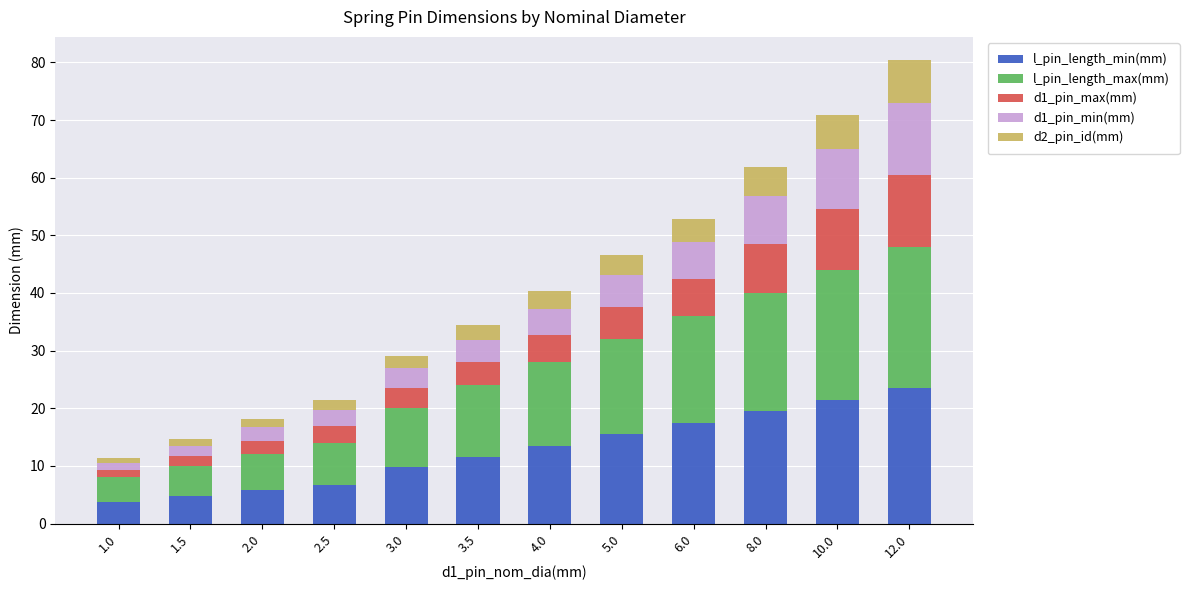

Which category has the highest value in the l_pin_length_min(mm) series?

12.0